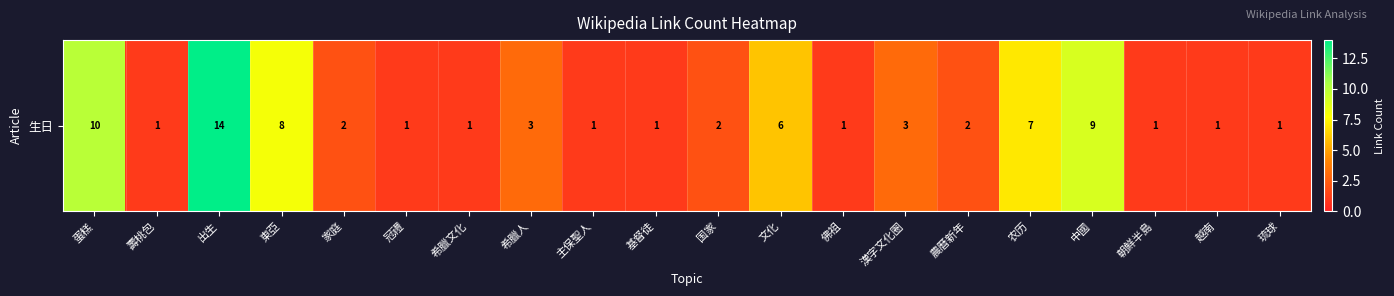

Rank the categories by value from lowest to highest.

壽桃包, 冠禮, 希臘文化, 主保聖人, 基督徒, 佛祖, 朝鮮半島, 越南, 琉球, 家庭, 国家, 農曆新年, 希臘人, 漢字文化圈, 文化, 农历, 東亞, 中國, 蛋糕, 出生